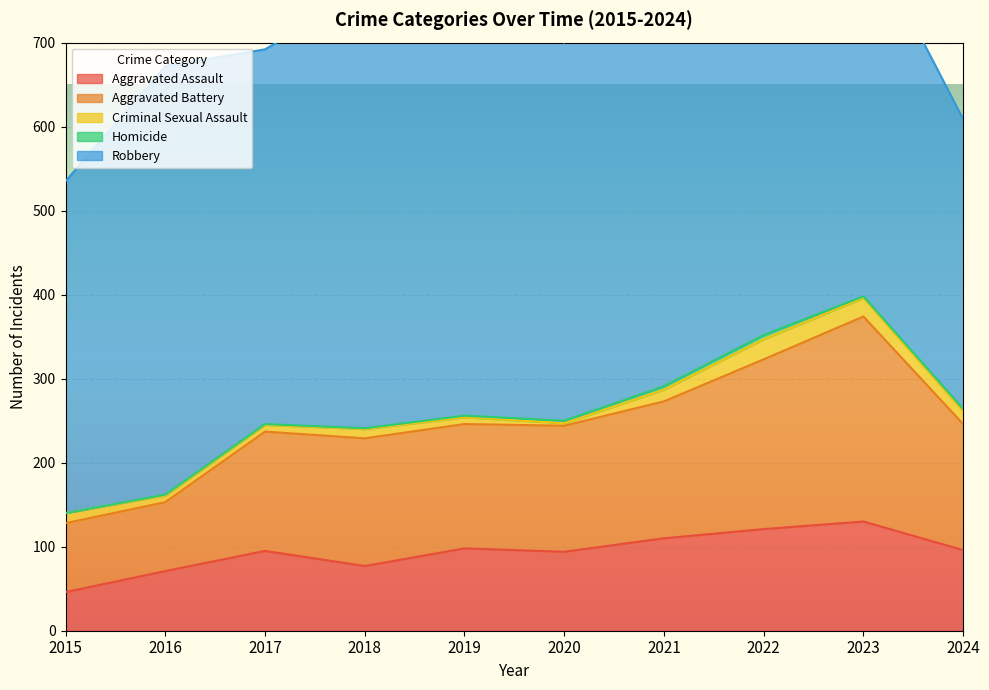

True or false: Robbery and Homicide cross at least once.

False